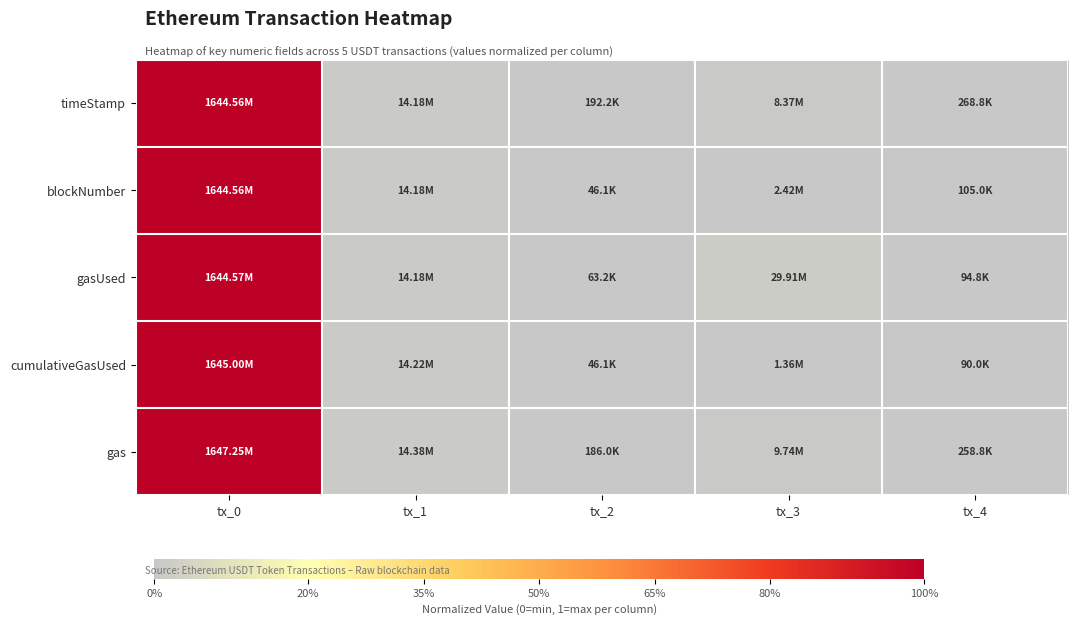

Reading left to right, extract all data points from this chart.

timeStamp: tx_0=1.0	tx_1=0.0	tx_2=0.0	tx_3=0.0	tx_4=0.0
blockNumber: tx_0=1.0	tx_1=0.0	tx_2=0.0	tx_3=0.0	tx_4=0.0
gasUsed: tx_0=1.0	tx_1=0.0	tx_2=0.0	tx_3=0.0	tx_4=0.0
cumulativeGasUsed: tx_0=1.0	tx_1=0.0	tx_2=0.0	tx_3=0.0	tx_4=0.0
gas: tx_0=1.0	tx_1=0.0	tx_2=0.0	tx_3=0.0	tx_4=0.0